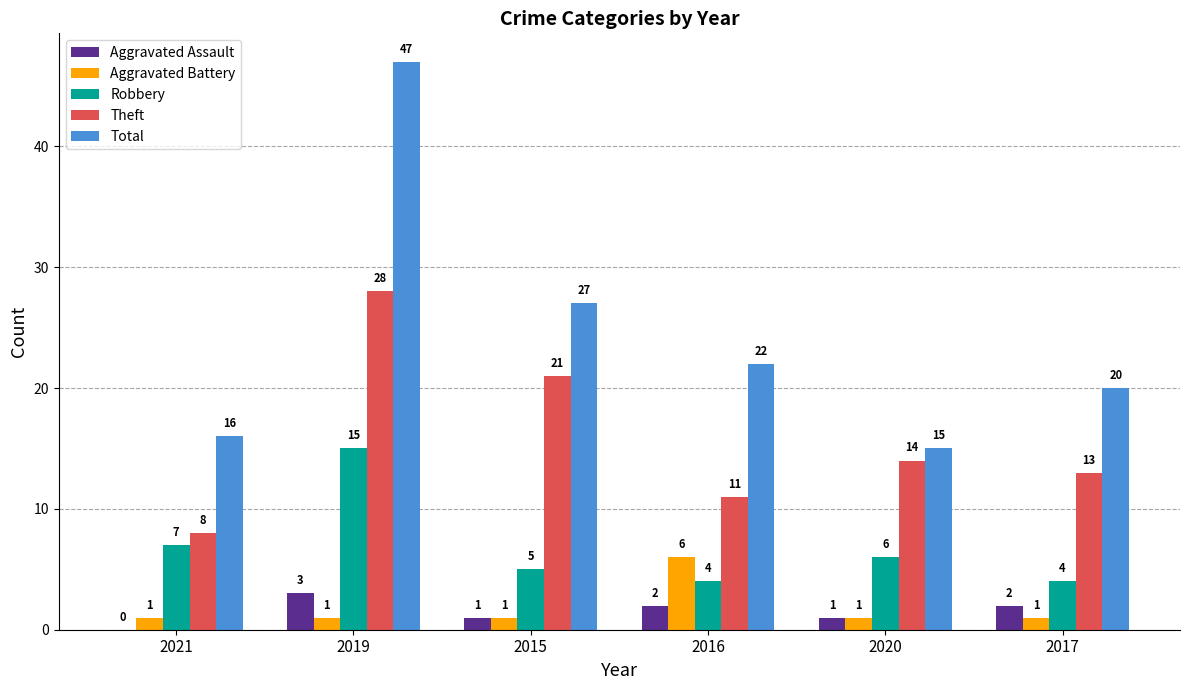

What is the maximum value for Aggravated Assault?

3